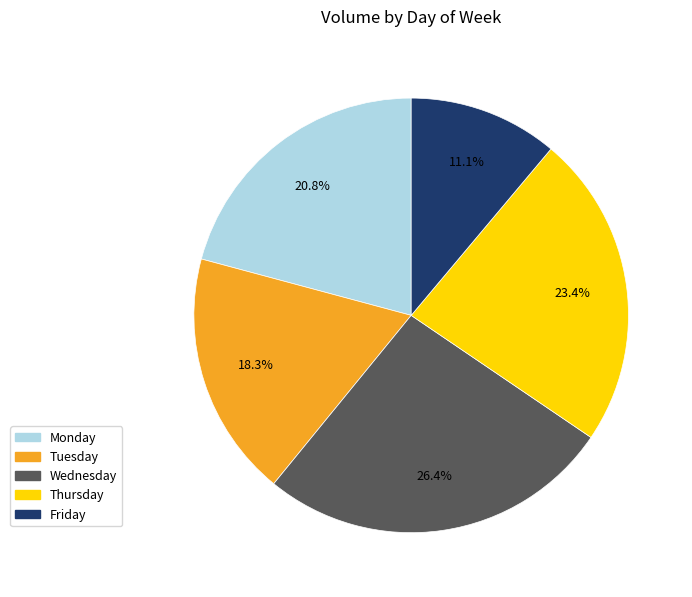

Which category has the smallest portion of the pie?

Friday